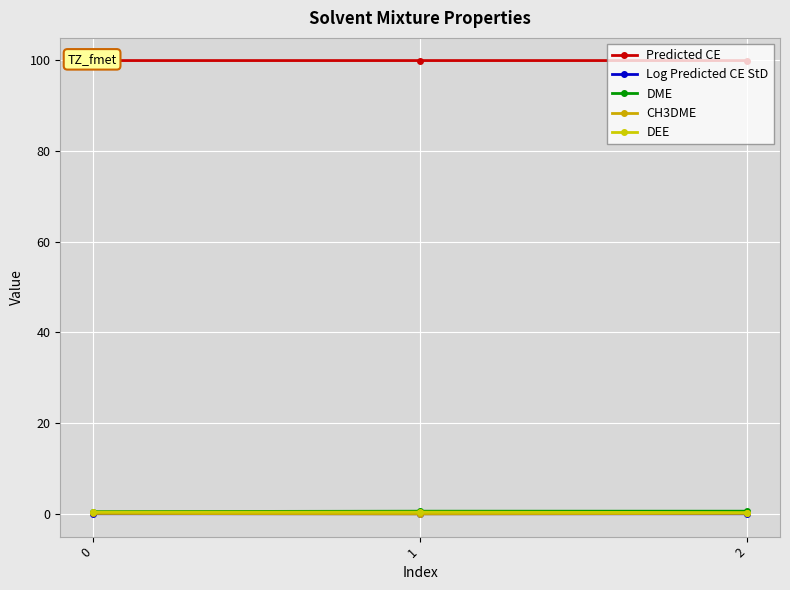

Which series has the widest spread of values?

DEE